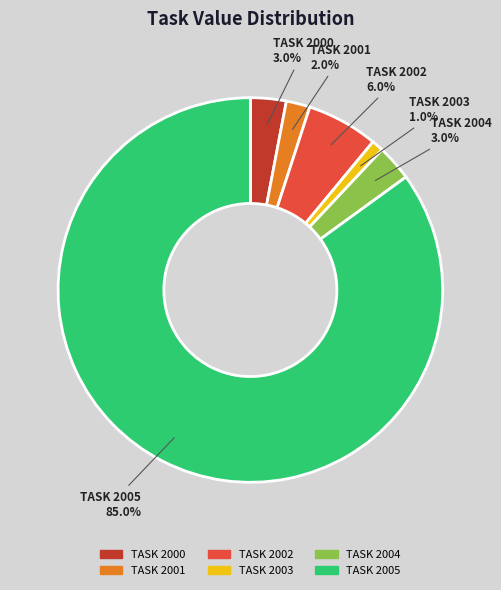

Which has a higher value, TASK 2004 or TASK 2001?

TASK 2004